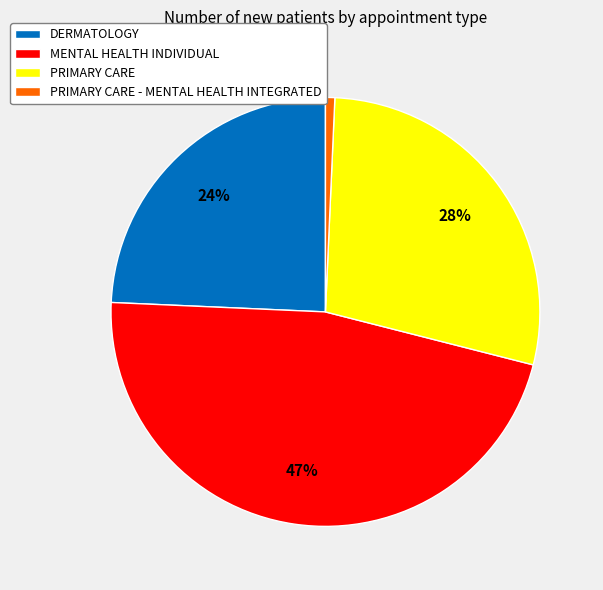

Which has a higher value, MENTAL HEALTH INDIVIDUAL or PRIMARY CARE?

MENTAL HEALTH INDIVIDUAL